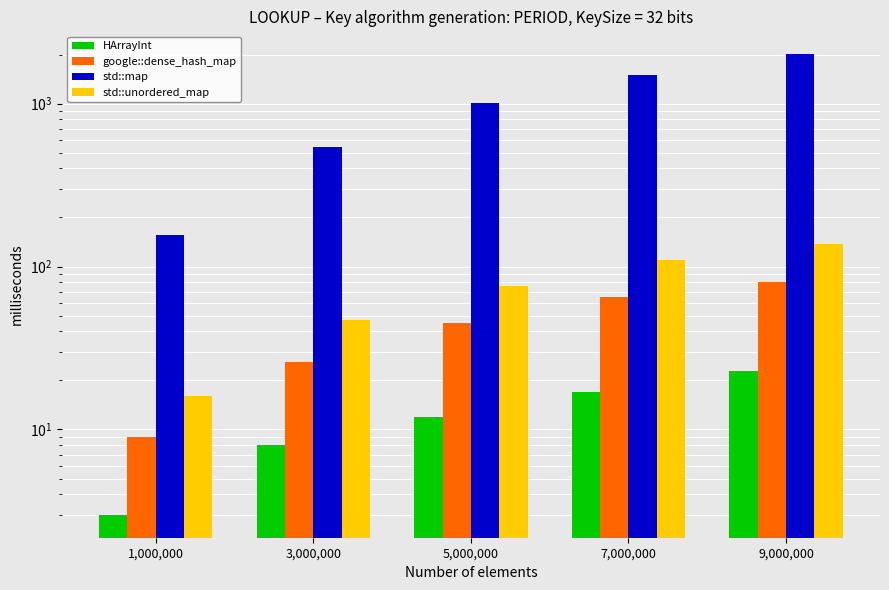

What is the difference between the maximum and minimum values in the HArrayInt series?

20